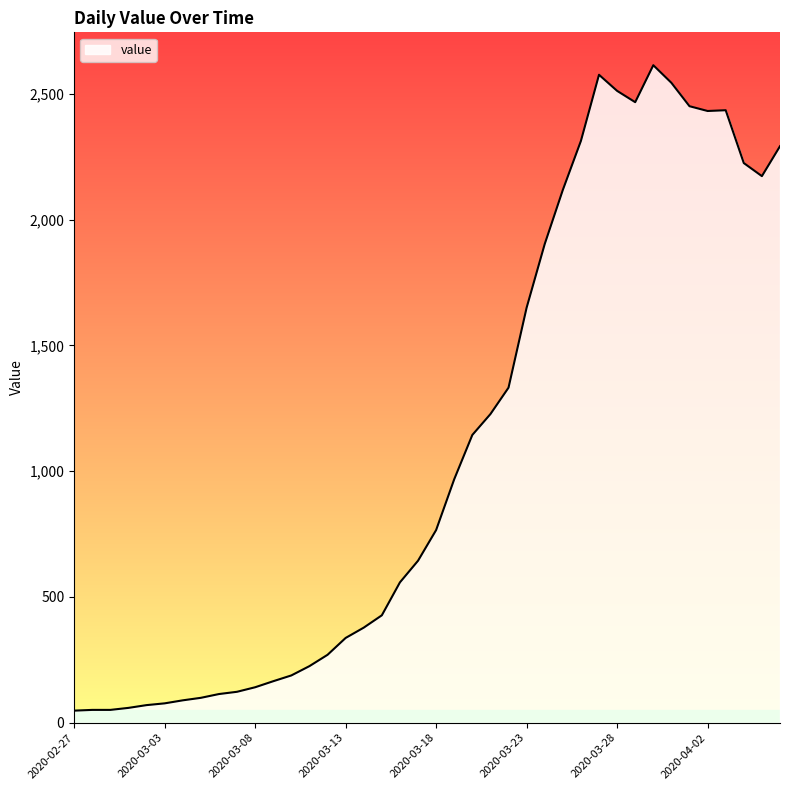

What is the difference between the second highest and minimum values?

2528